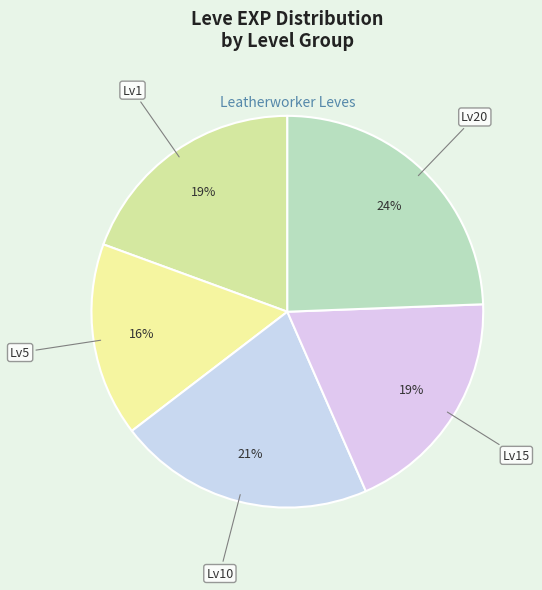

How many segments does this pie chart have?

5